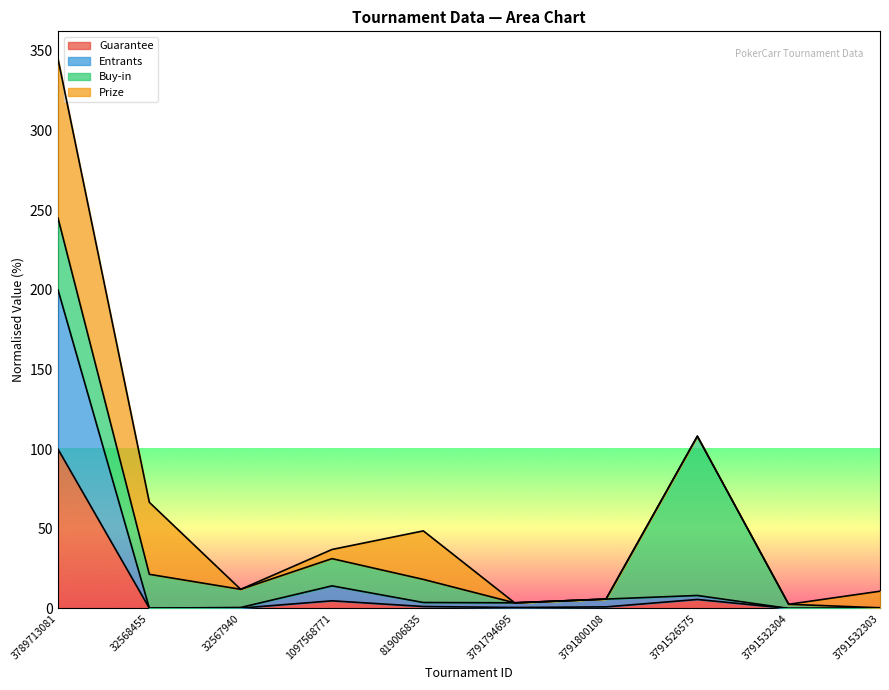

The value of Entrants at 1097568771 is 14.2. True or false?

True